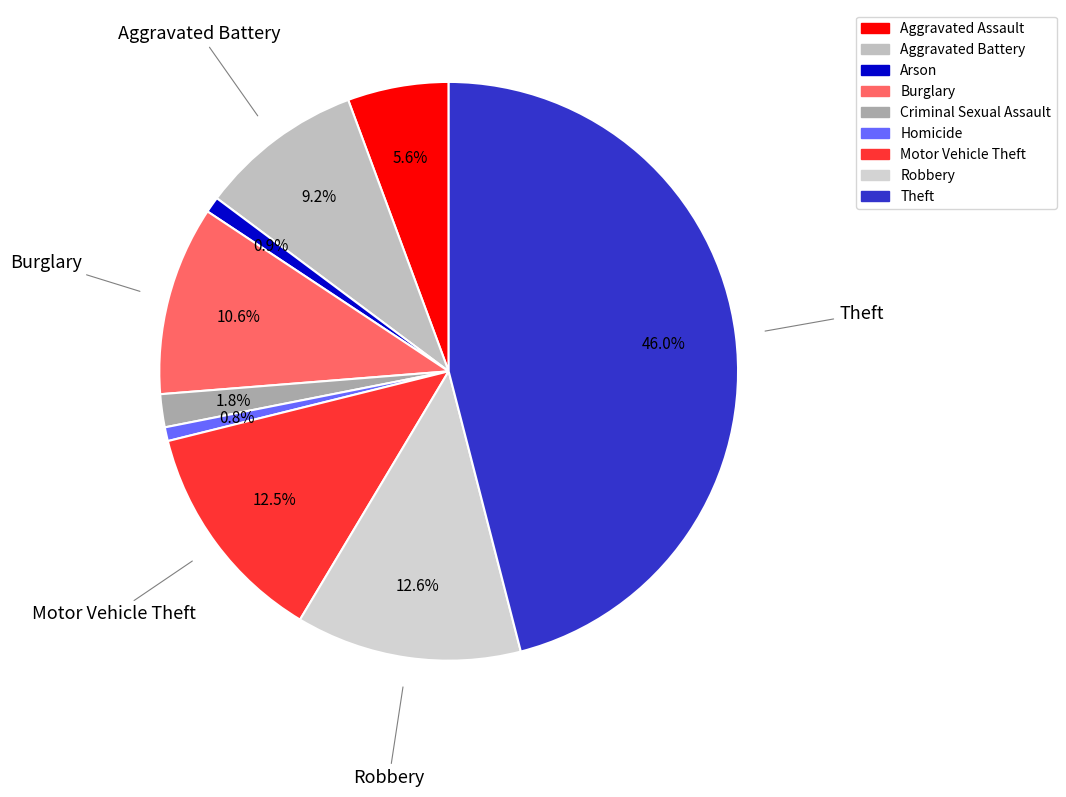

What percentage is NOT represented by Robbery?

87.4%